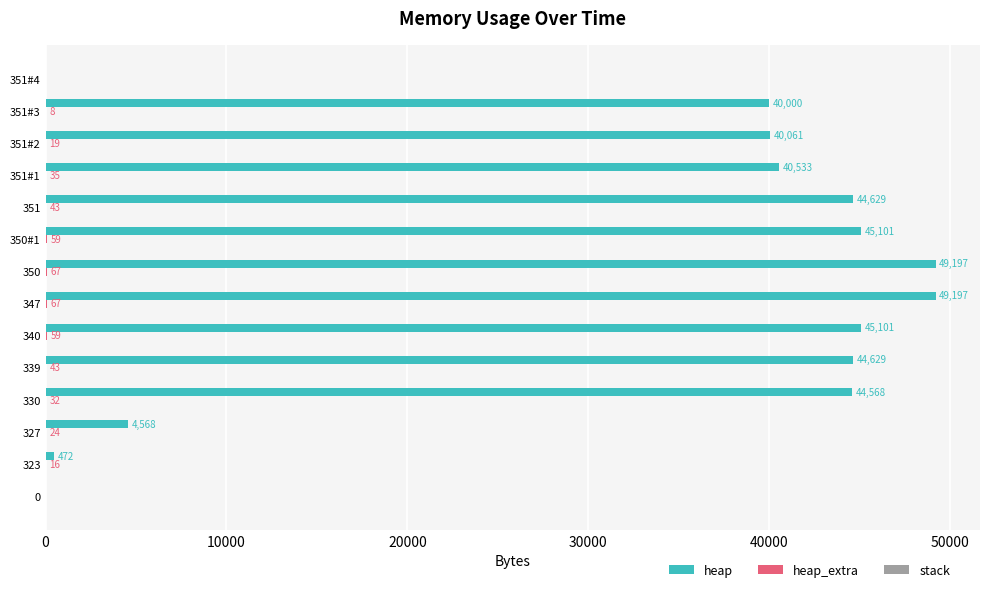

True or false: heap has a value of 80007 at 330.

False